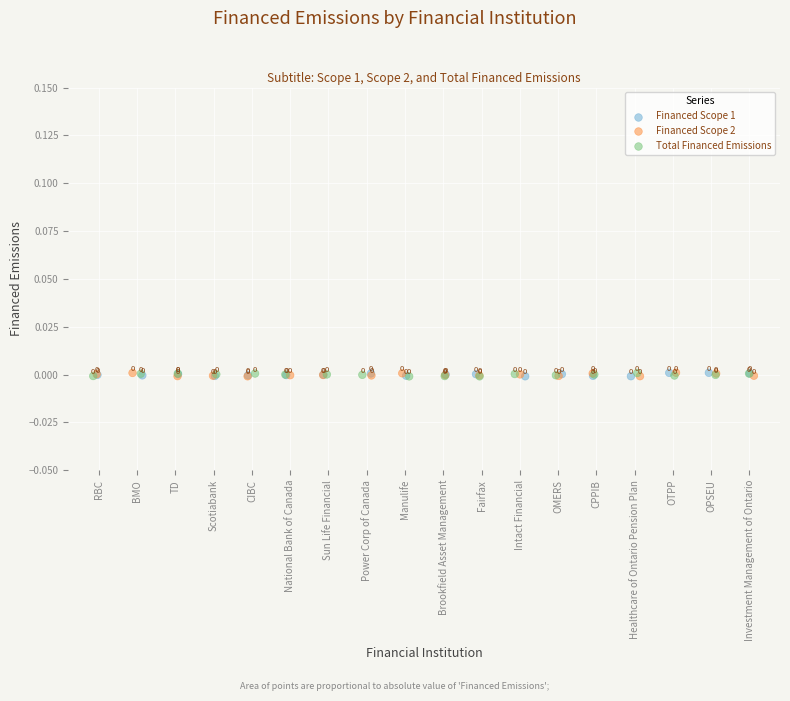

Which series reaches the minimum Y coordinate?

Total Financed Emissions